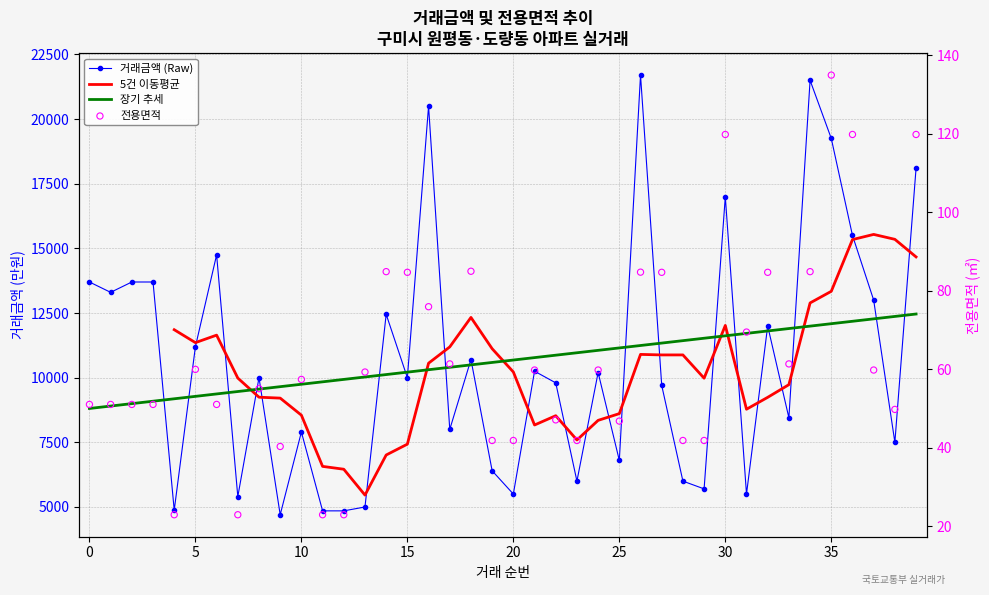

Is the value of 전용면적 at 0 greater than the value of 거래금액 at 7?

No